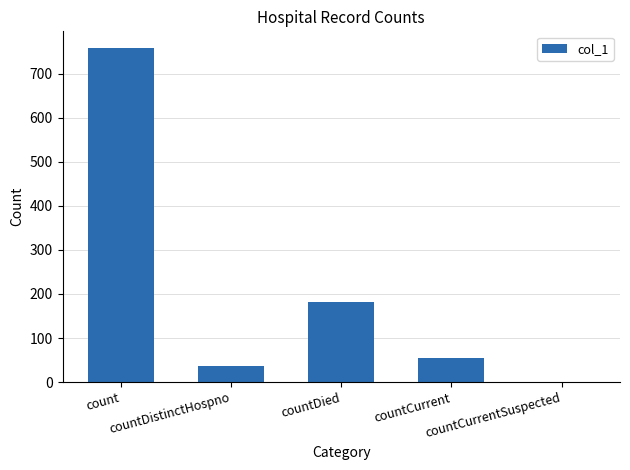

Reading right to left, what are all the values shown in this chart?

countCurrentSuspected=0	countCurrent=55	countDied=182	countDistinctHospno=37	count=758